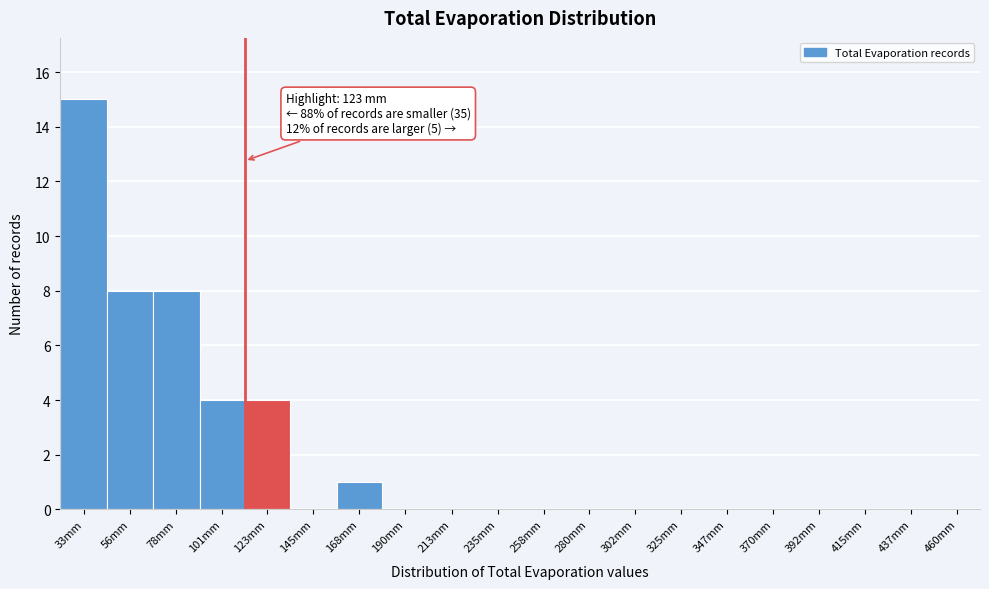

Reading left to right, transcribe all the data shown in this chart.

33mm=15	56mm=8	78mm=8	101mm=4	123mm=4	145mm=0	168mm=1	190mm=0	213mm=0	235mm=0	258mm=0	280mm=0	302mm=0	325mm=0	347mm=0	370mm=0	392mm=0	415mm=0	437mm=0	460mm=0